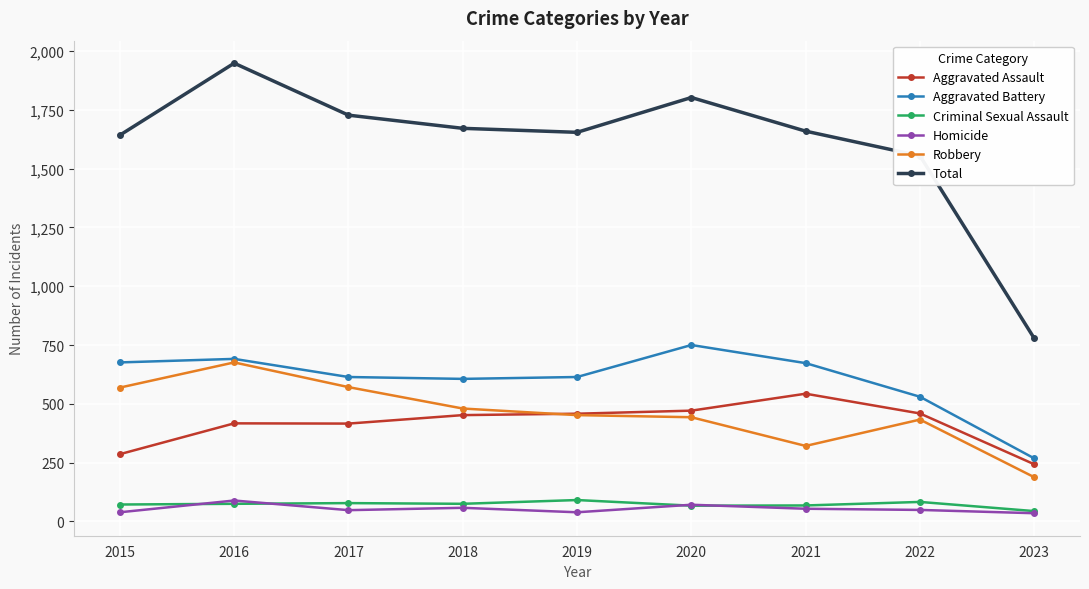

Is the value of Criminal Sexual Assault at 2015 greater than the value of Total at 2018?

No